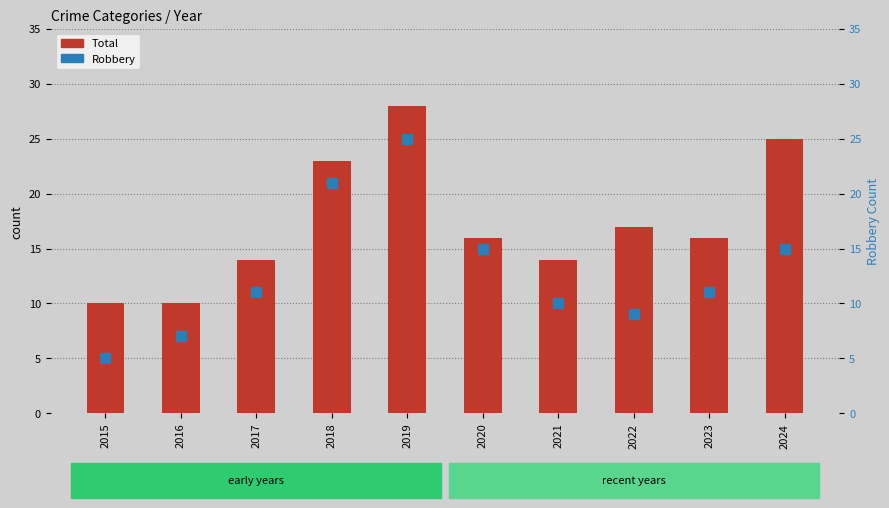

What is the value of the Total bar at the 10th from the left?

25